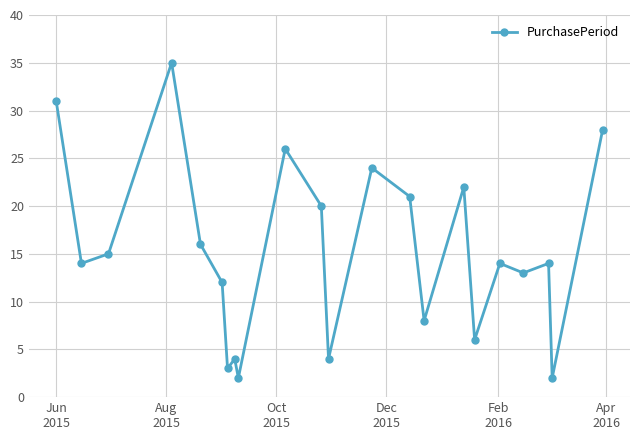

Is this an area chart (filled region under the line)?

No